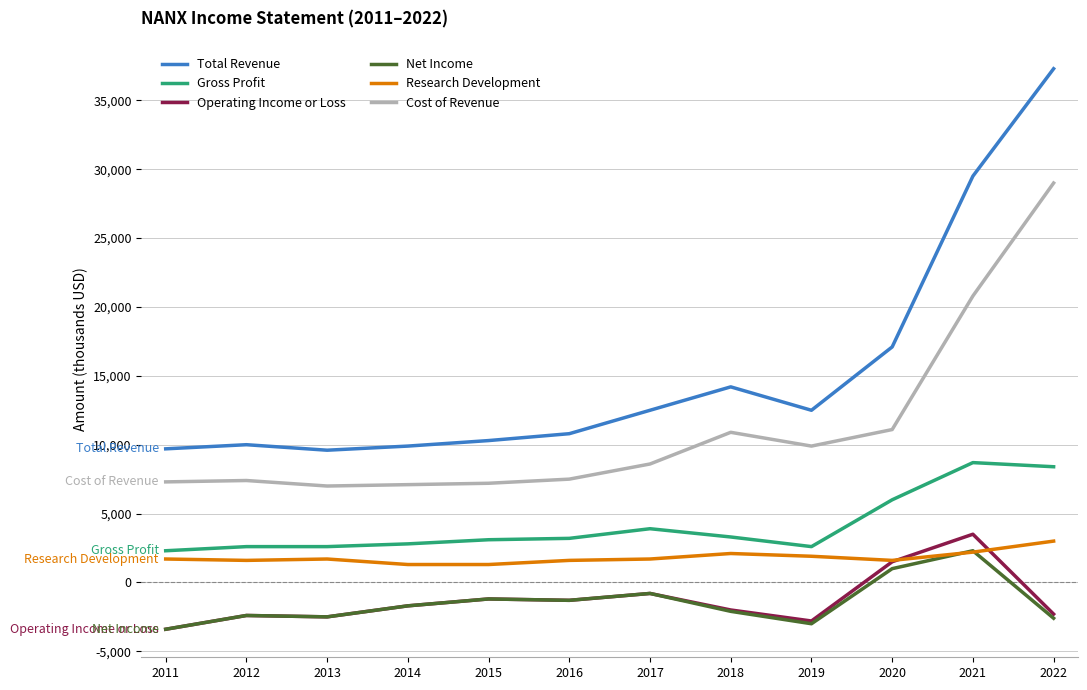

Where is Gross Profit nearest to the value 5500?

2020